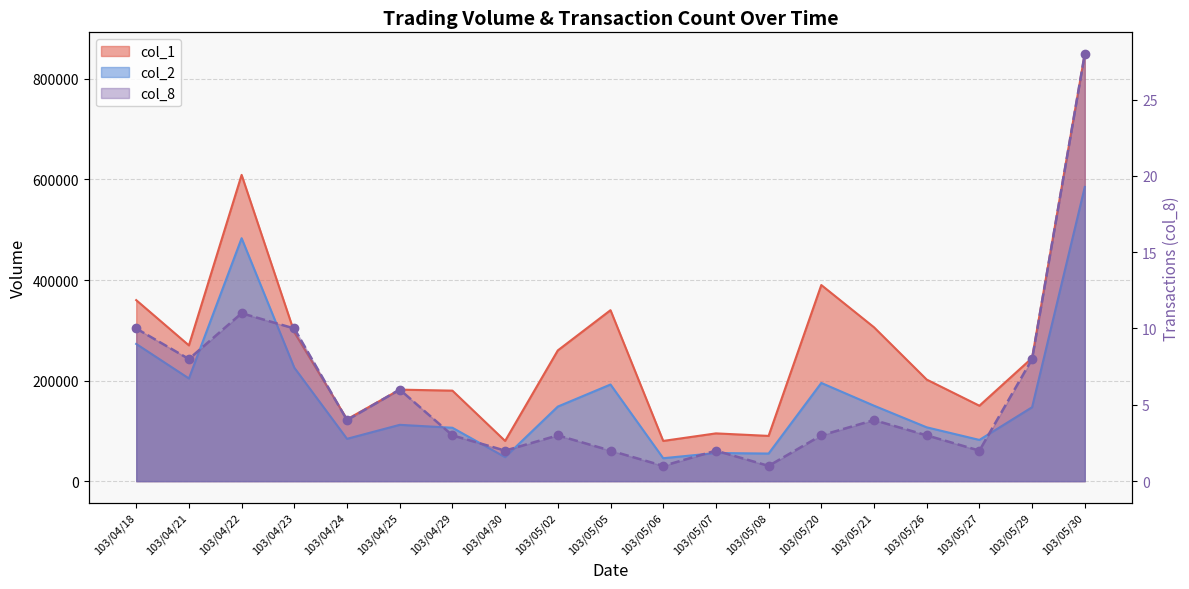

How many data points in col_2 are less than 147050?

9